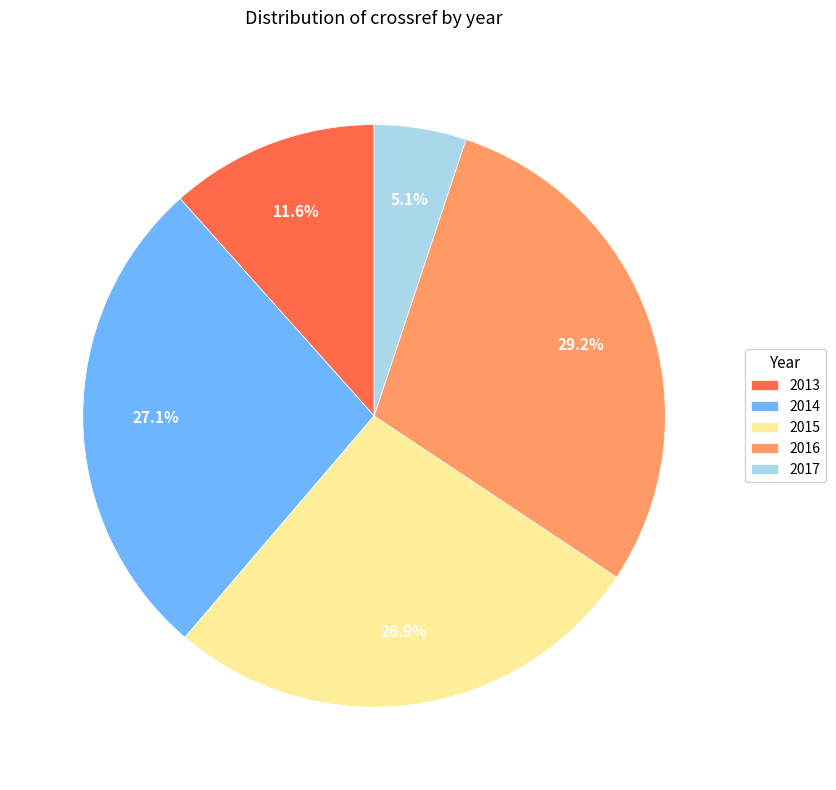

What is the ratio of the value at 2015 to the value at 2017?

5.3